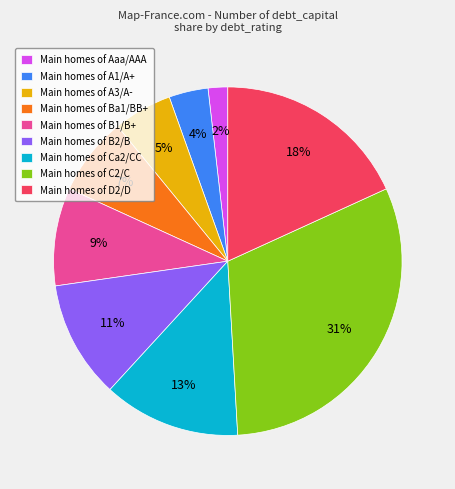

To the nearest percent, what is the average slice percentage?

11%